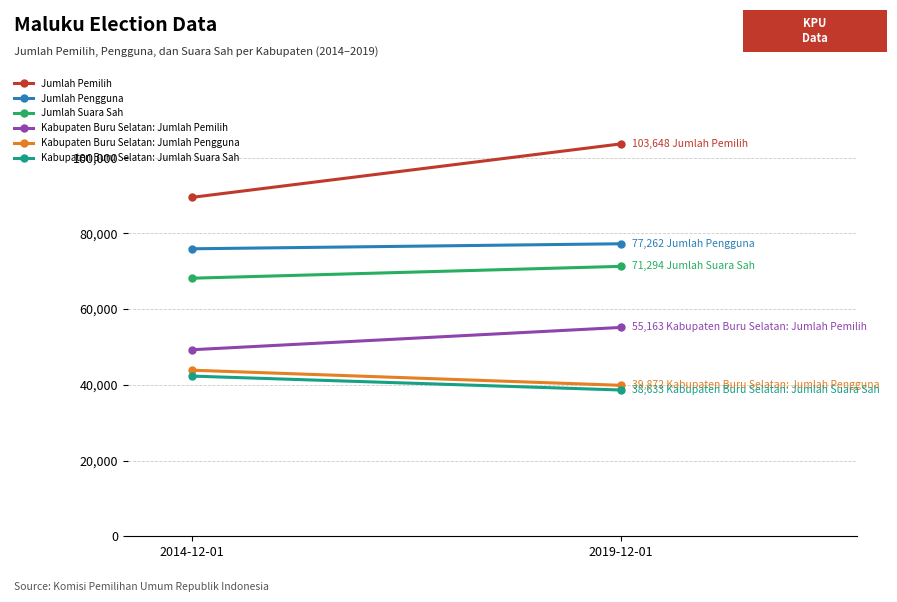

The Kabupaten Buru Selatan: Jumlah Pengguna series shows 43866 at 2014-12-01. True or false?

True